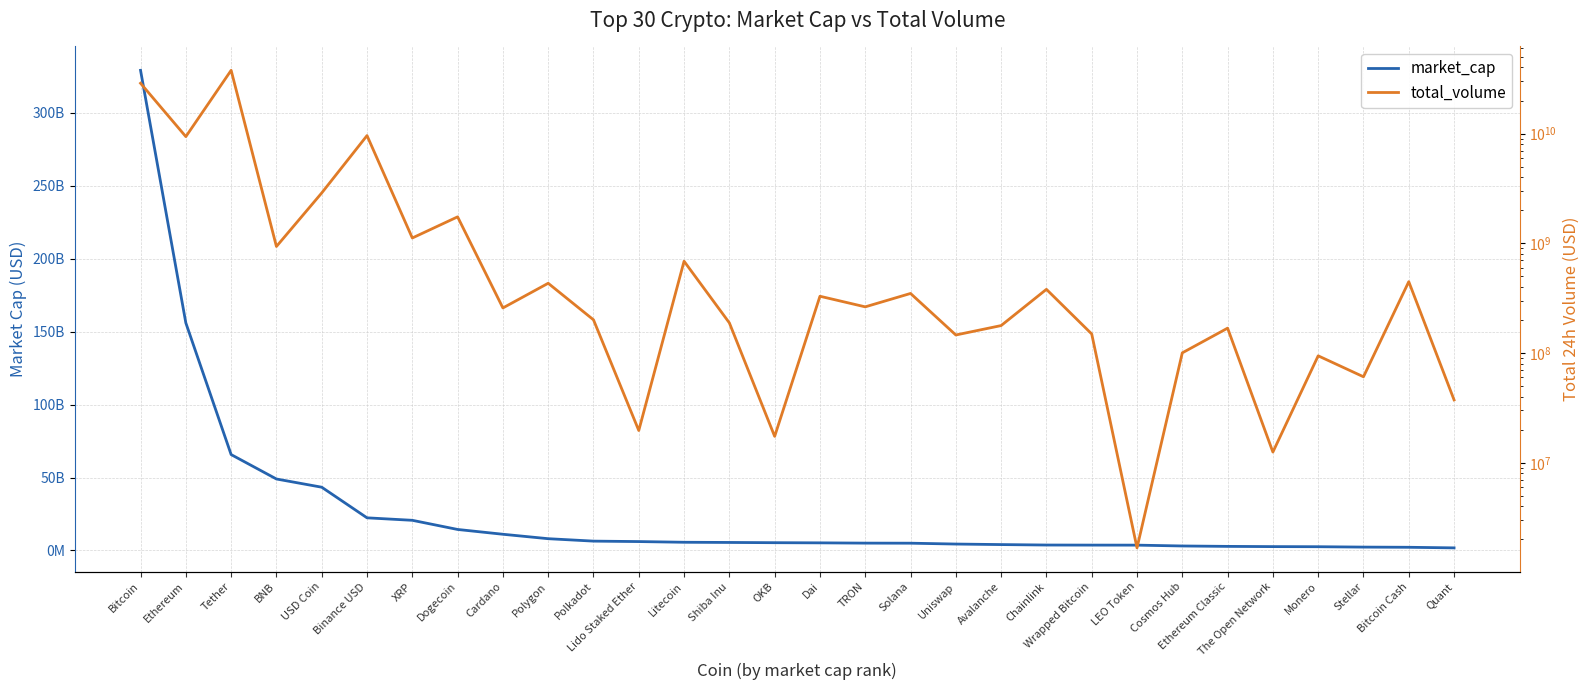

What is the difference between the highest and lowest values at Shiba Inu?

5305329108